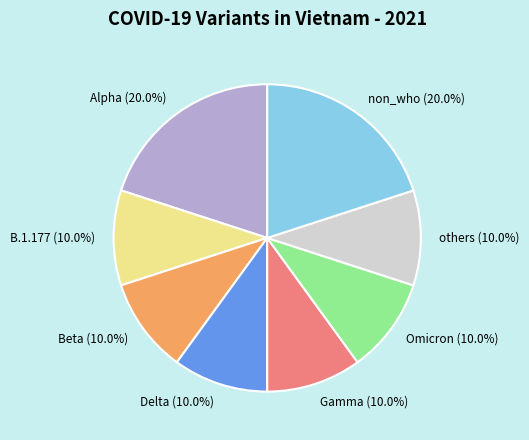

Approximately how many times larger is the value at B.1.177 compared to Delta?

1.0